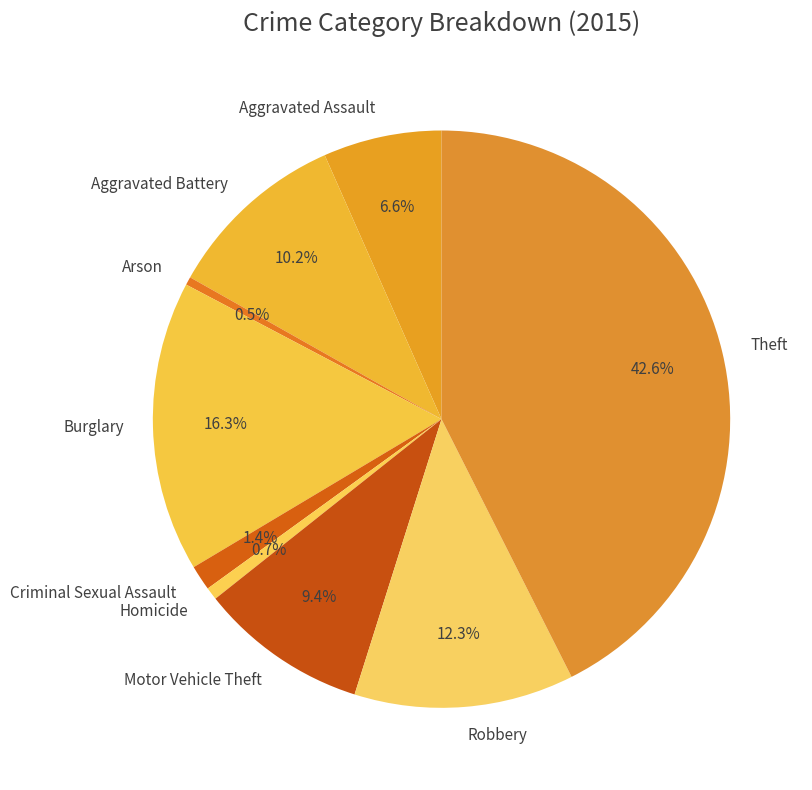

What percentage is the Robbery slice, to the nearest percent?

12%